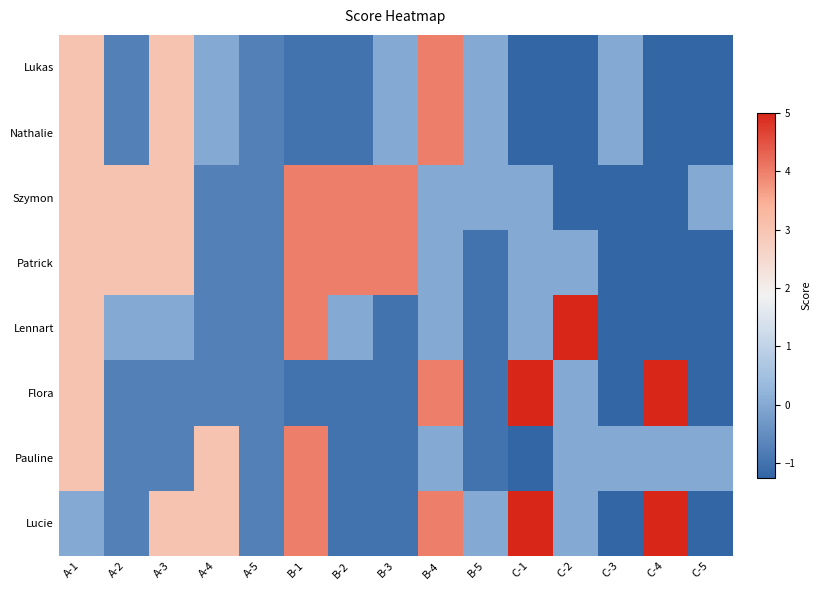

Reading left to right, extract all data points from this chart.

Lukas: A-1=3.0	A-2=-0.8	A-3=3.0	A-4=0.0	A-5=-0.8	B-1=-1.0	B-2=-1.0	B-3=0.0	B-4=4.0	B-5=0.0	C-1=-1.2	C-2=-1.2	C-3=0.0	C-4=-1.2	C-5=-1.2
Nathalie: A-1=3.0	A-2=-0.8	A-3=3.0	A-4=0.0	A-5=-0.8	B-1=-1.0	B-2=-1.0	B-3=0.0	B-4=4.0	B-5=0.0	C-1=-1.2	C-2=-1.2	C-3=0.0	C-4=-1.2	C-5=-1.2
Szymon: A-1=3.0	A-2=3.0	A-3=3.0	A-4=-0.8	A-5=-0.8	B-1=4.0	B-2=4.0	B-3=4.0	B-4=0.0	B-5=0.0	C-1=0.0	C-2=-1.2	C-3=-1.2	C-4=-1.2	C-5=0.0
Patrick: A-1=3.0	A-2=3.0	A-3=3.0	A-4=-0.8	A-5=-0.8	B-1=4.0	B-2=4.0	B-3=4.0	B-4=0.0	B-5=-1.0	C-1=0.0	C-2=0.0	C-3=-1.2	C-4=-1.2	C-5=-1.2
Lennart: A-1=3.0	A-2=0.0	A-3=0.0	A-4=-0.8	A-5=-0.8	B-1=4.0	B-2=0.0	B-3=-1.0	B-4=0.0	B-5=-1.0	C-1=0.0	C-2=5.0	C-3=-1.2	C-4=-1.2	C-5=-1.2
Flora: A-1=3.0	A-2=-0.8	A-3=-0.8	A-4=-0.8	A-5=-0.8	B-1=-1.0	B-2=-1.0	B-3=-1.0	B-4=4.0	B-5=-1.0	C-1=5.0	C-2=0.0	C-3=-1.2	C-4=5.0	C-5=-1.2
Pauline: A-1=3.0	A-2=-0.8	A-3=-0.8	A-4=3.0	A-5=-0.8	B-1=4.0	B-2=-1.0	B-3=-1.0	B-4=0.0	B-5=-1.0	C-1=-1.2	C-2=0.0	C-3=0.0	C-4=0.0	C-5=0.0
Lucie: A-1=0.0	A-2=-0.8	A-3=3.0	A-4=3.0	A-5=-0.8	B-1=4.0	B-2=-1.0	B-3=-1.0	B-4=4.0	B-5=0.0	C-1=5.0	C-2=0.0	C-3=-1.2	C-4=5.0	C-5=-1.2